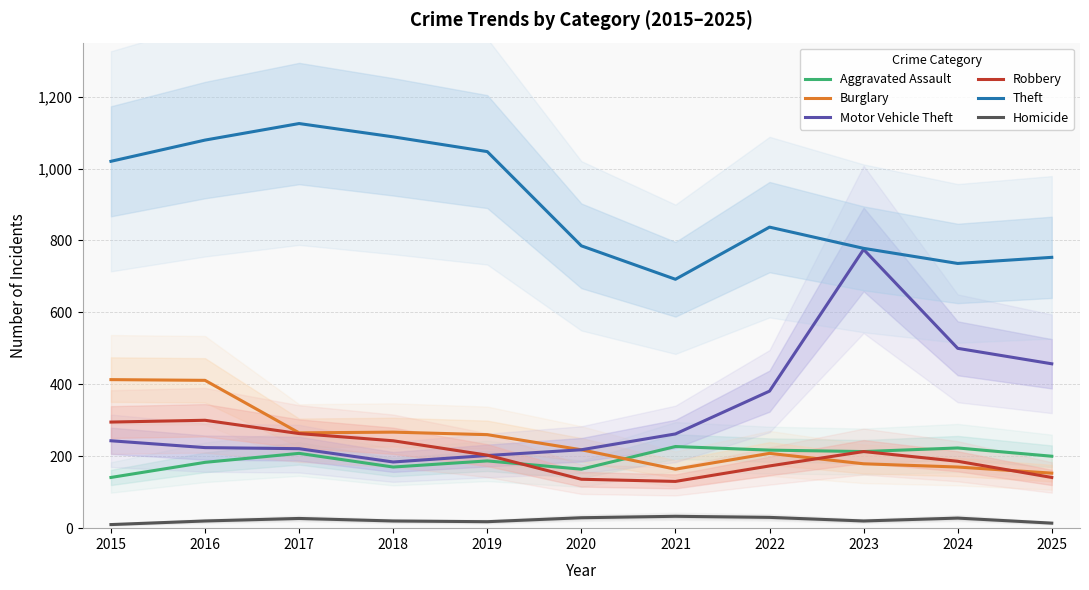

Is the value of Burglary at 2019 greater than the value of Motor Vehicle Theft at 2017?

Yes